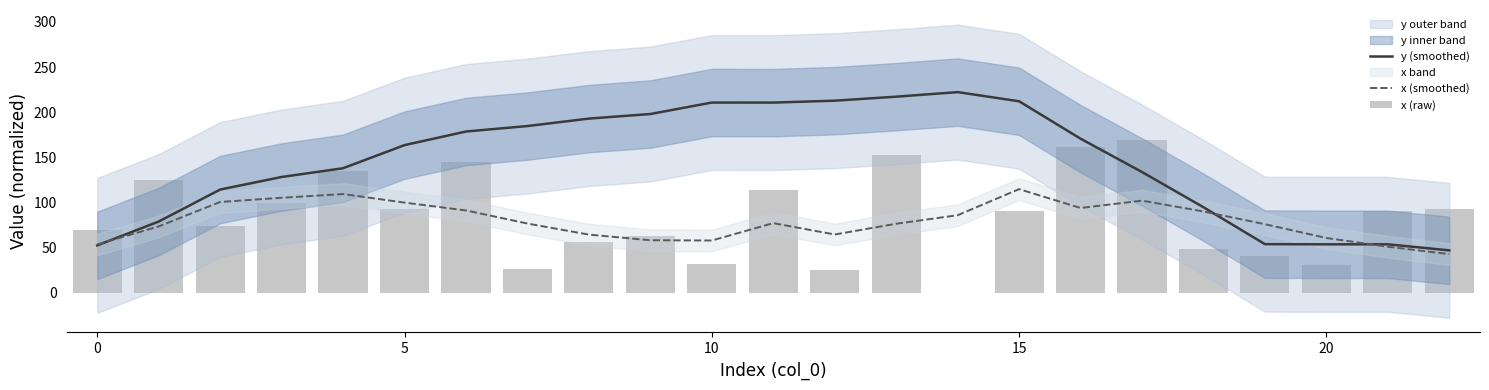

The value of y (smoothed) at 18 is 94.9. True or false?

True